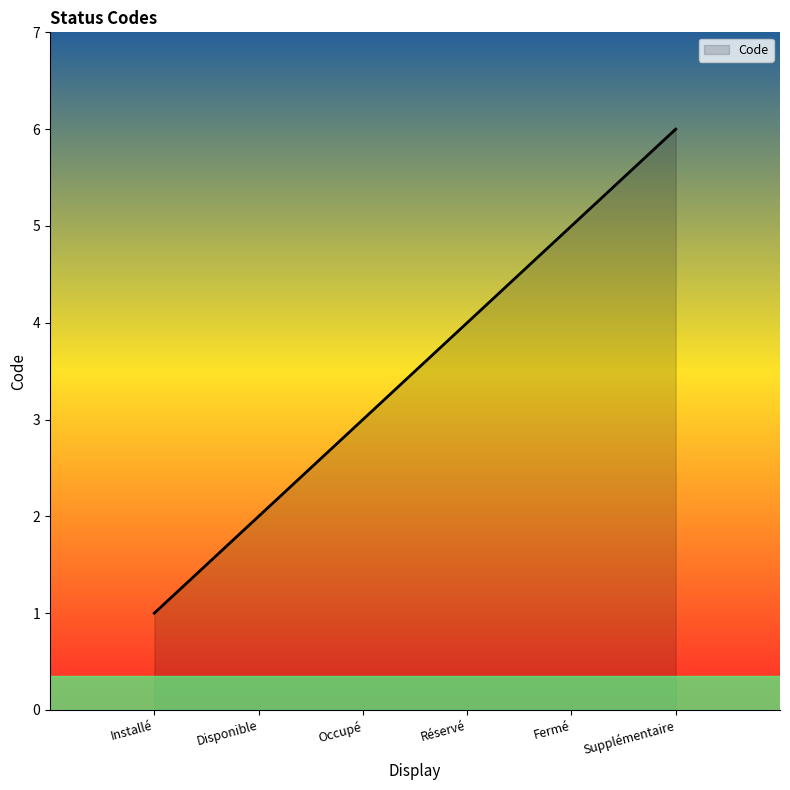

The value at Réservé is 7. True or false?

False